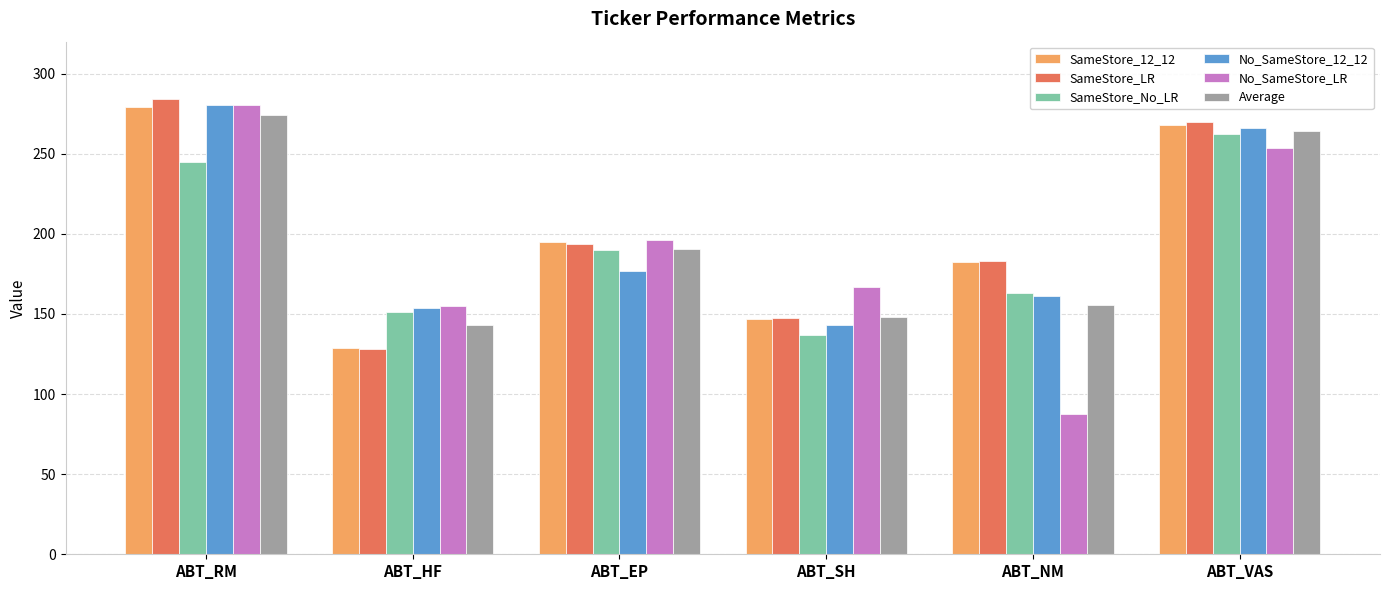

What position from the right is ABT_SH?

3